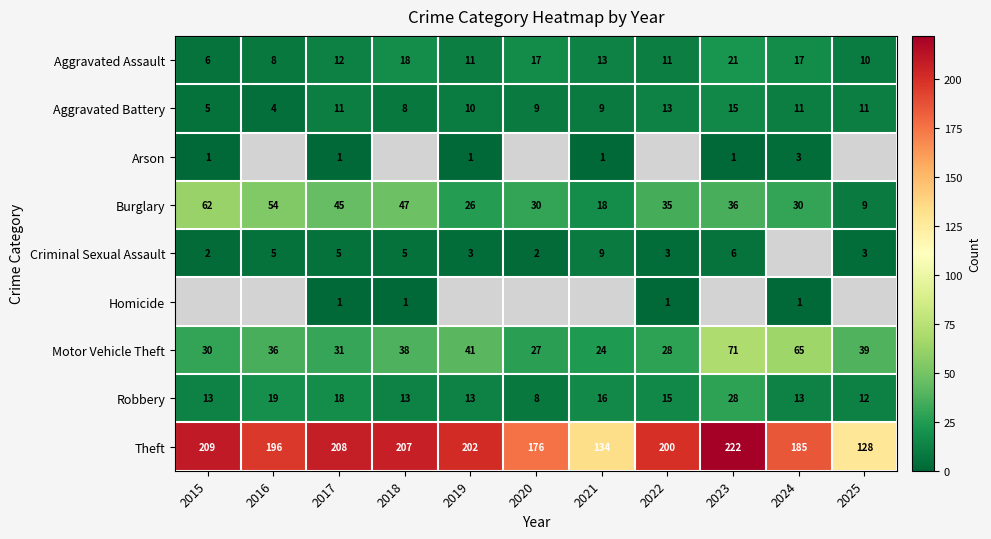

The value of Robbery at 2017 is 24.3. True or false?

False